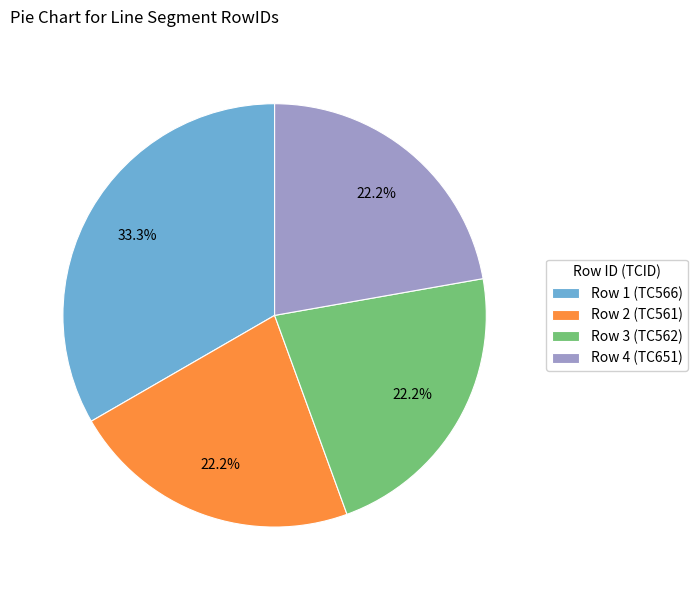

What percentage is NOT represented by Row 1 (TC566)?

66.7%